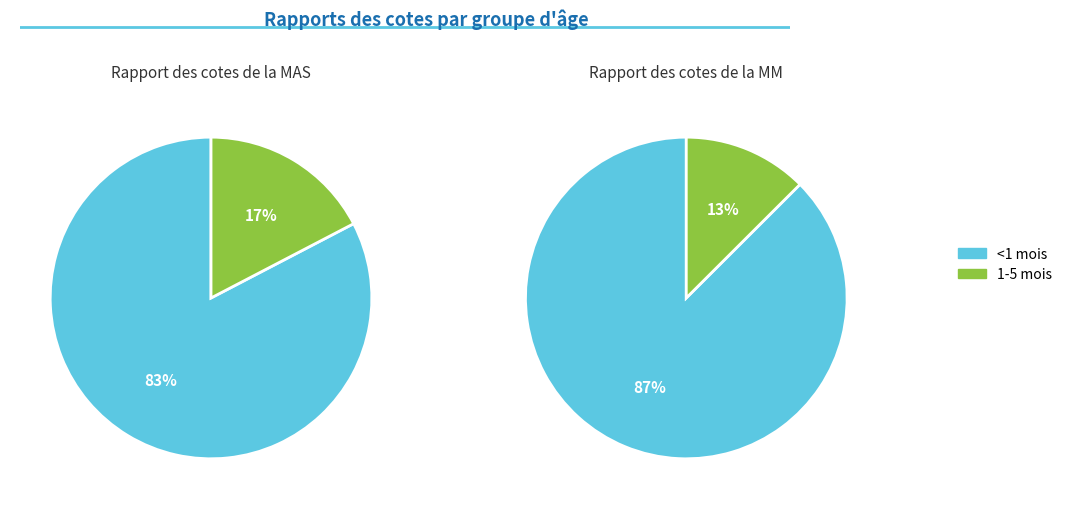

Does 1-5 mois account for over 50% of the chart?

No